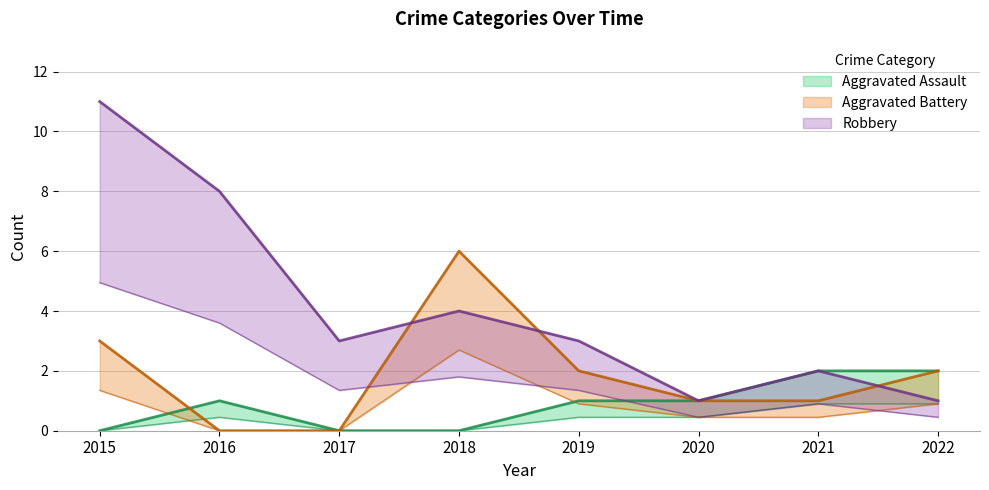

What value does the Robbery series have at 2016?

8